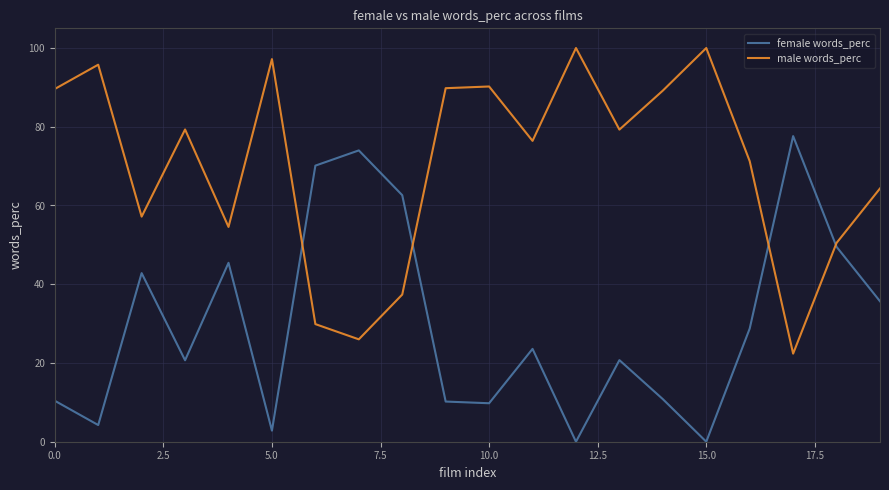

What is the highest value of the female words_perc series?

77.6